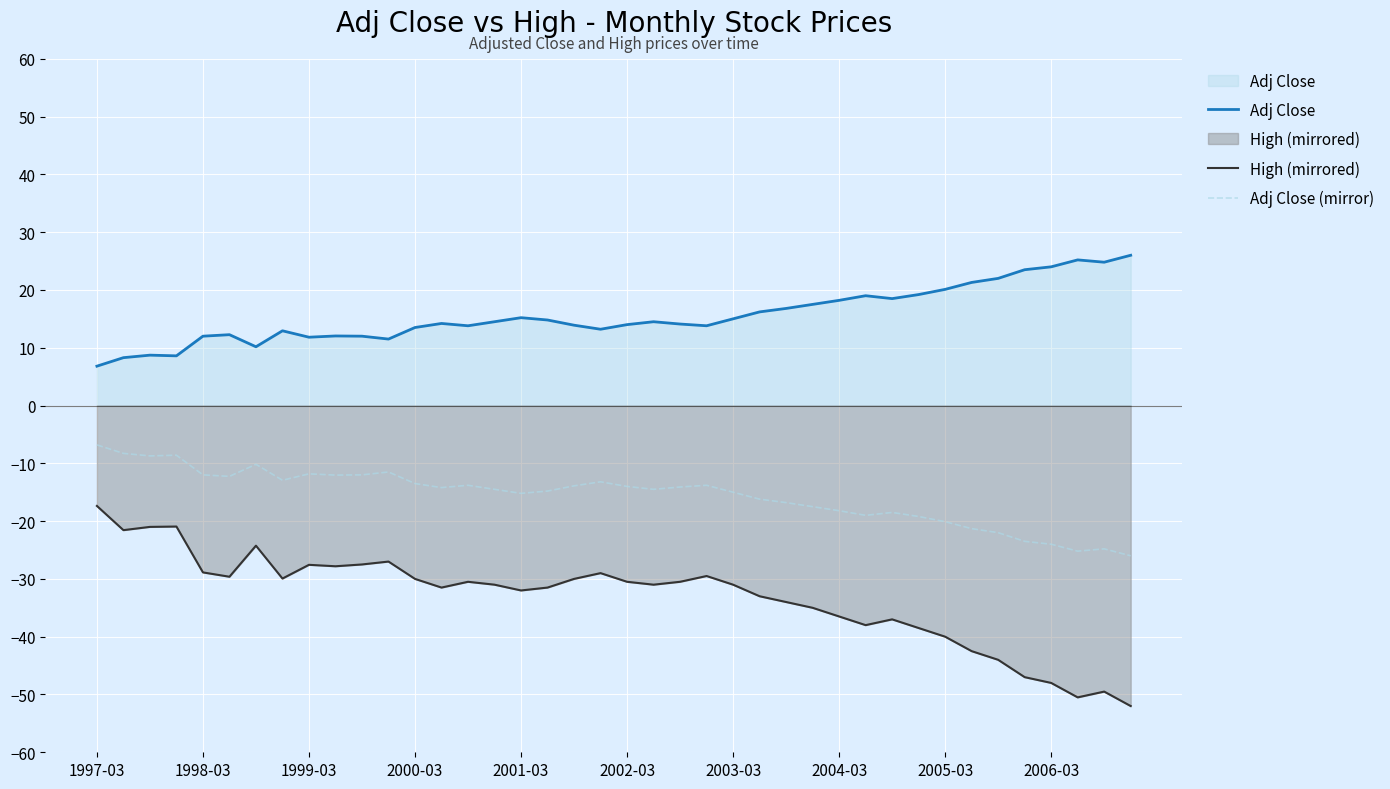

Which series has the widest spread of values?

High (mirrored)